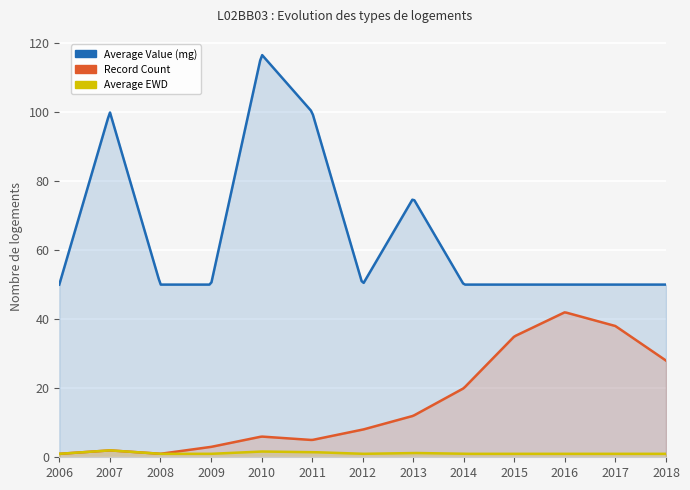

The Average EWD series shows 0.5 at 2009. True or false?

False